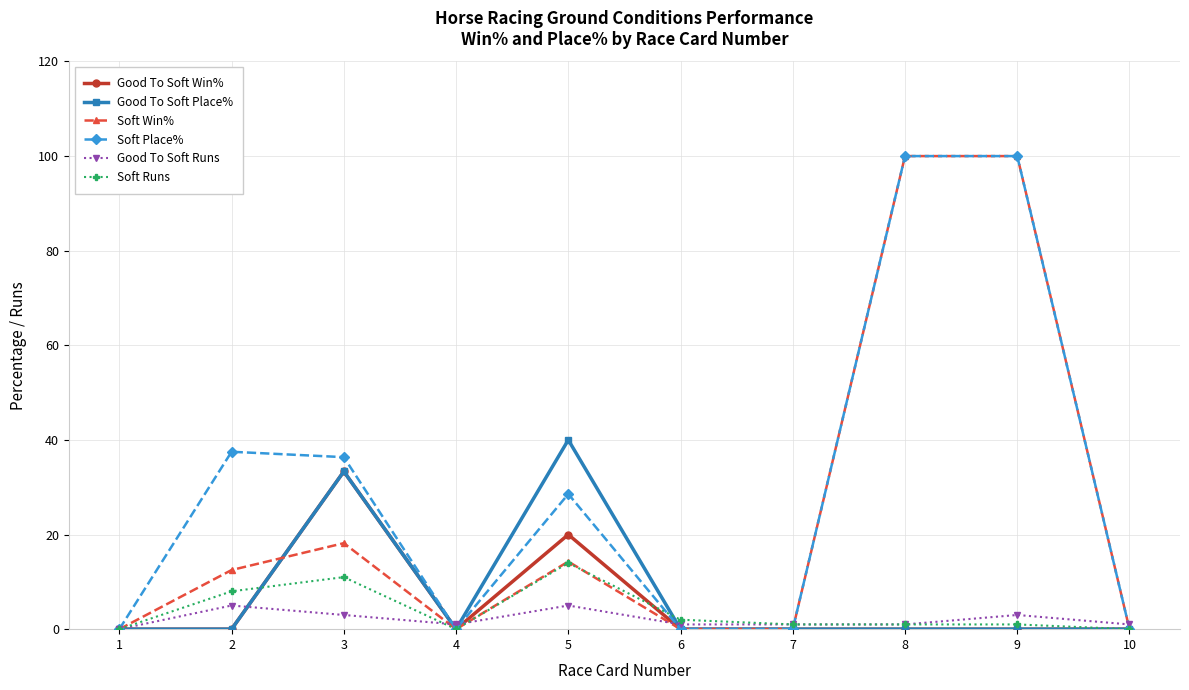

What is the average value of the Soft Place% series?

30.2